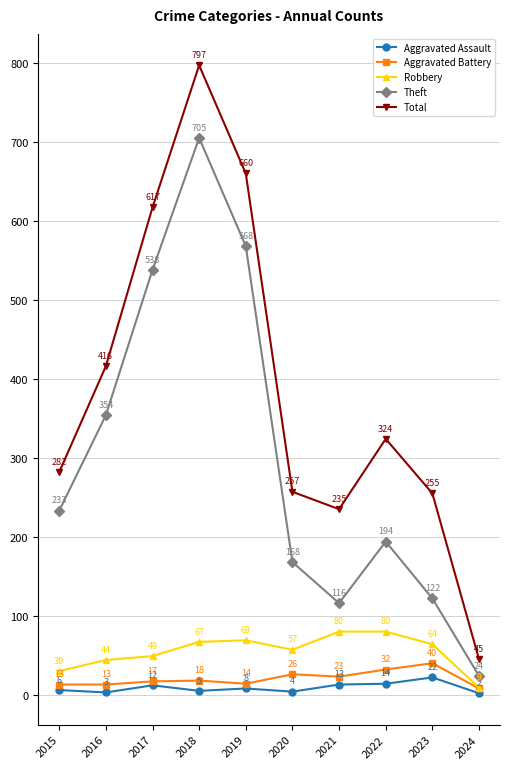

Reading left to right, extract all data points from this chart.

Aggravated Assault: 2015=6	2016=3	2017=12	2018=5	2019=8	2020=4	2021=13	2022=14	2023=22	2024=2
Aggravated Battery: 2015=13	2016=13	2017=17	2018=18	2019=14	2020=26	2021=23	2022=32	2023=40	2024=8
Robbery: 2015=30	2016=44	2017=49	2018=67	2019=69	2020=57	2021=80	2022=80	2023=64	2024=9
Theft: 2015=233	2016=354	2017=538	2018=705	2019=568	2020=168	2021=116	2022=194	2023=122	2024=24
Total: 2015=282	2016=416	2017=617	2018=797	2019=660	2020=257	2021=235	2022=324	2023=255	2024=45